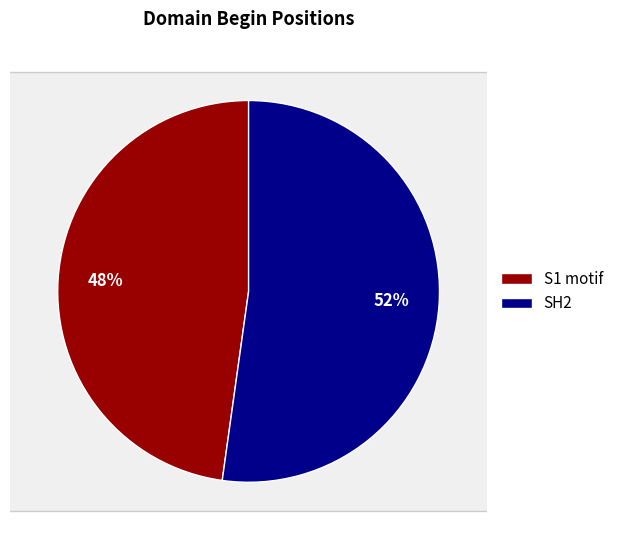

Between SH2 and S1 motif, which is larger?

SH2